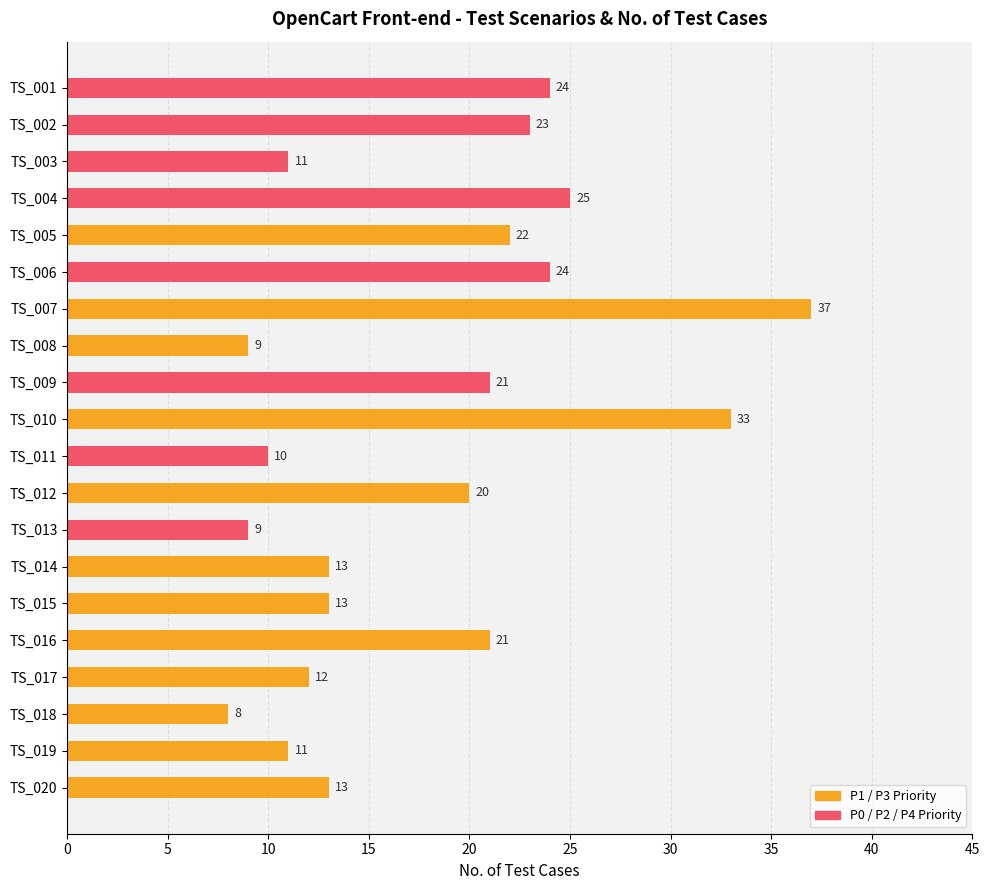

True or false: the data shows 19 at TS_017.

False